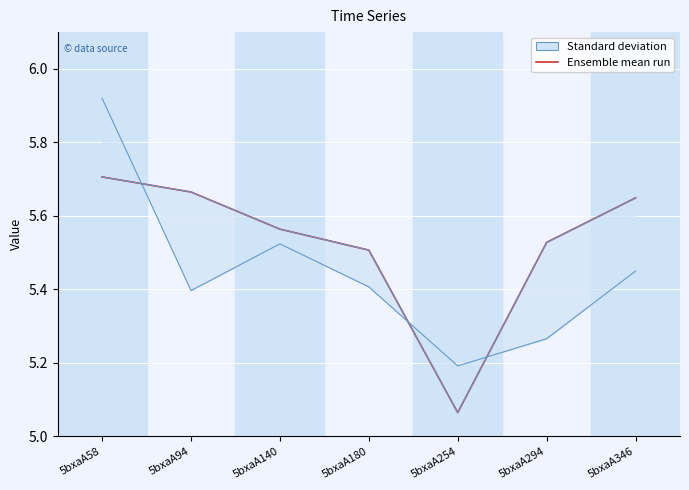

Approximately how many times larger is the value at 5bxaA94 compared to 5bxaA346?

1.0